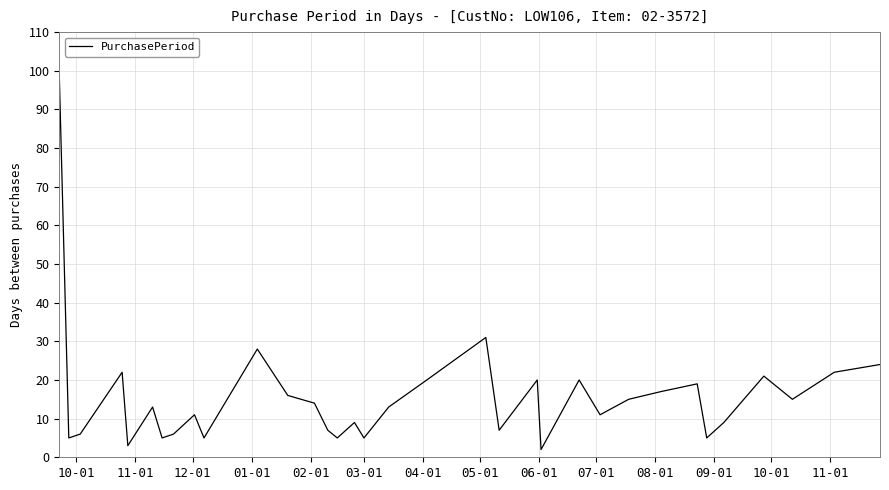

Reading left to right, transcribe all the data shown in this chart.

99	5	6	22	3	13	5	6	11	5	28	16	14	7	5	9	5	13	20	31	7	20	2	20	11	15	17	19	5	9	21	15	22	24